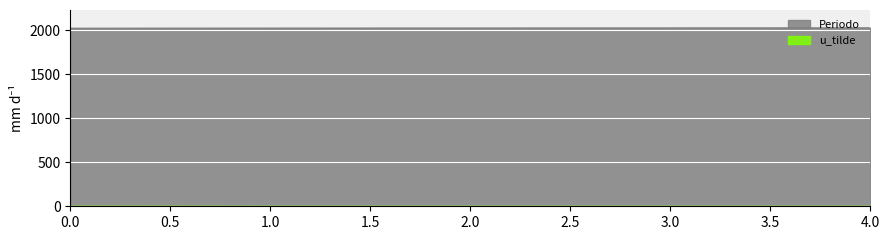

True or false: u_tilde and Periodo intersect in this chart.

False